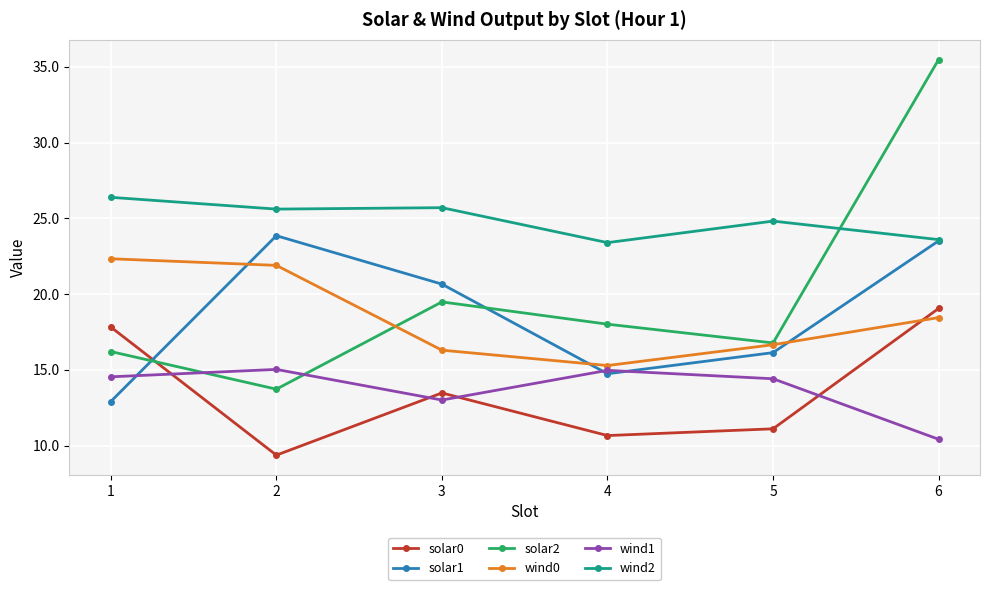

Does the chart display data point markers on the line(s)?

Yes